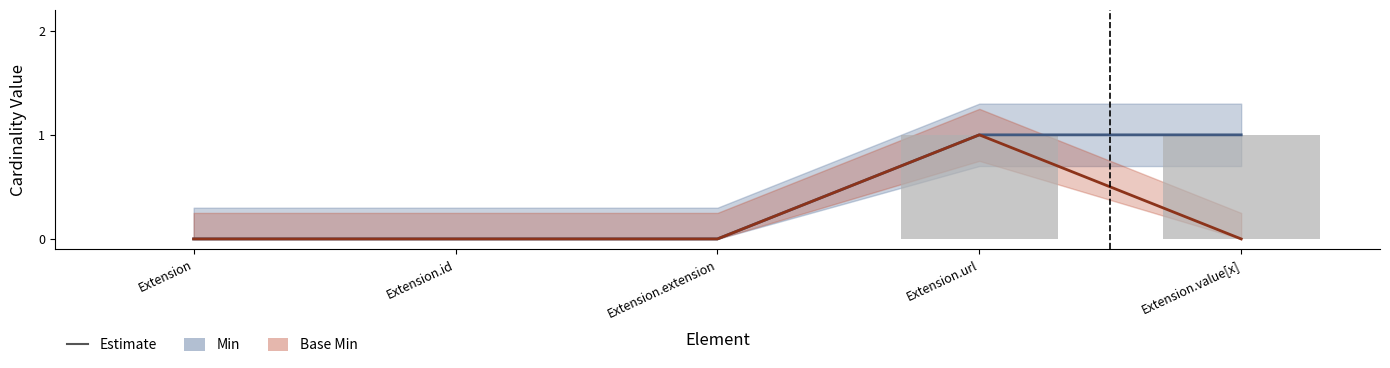

How many groups of bars are there?

5